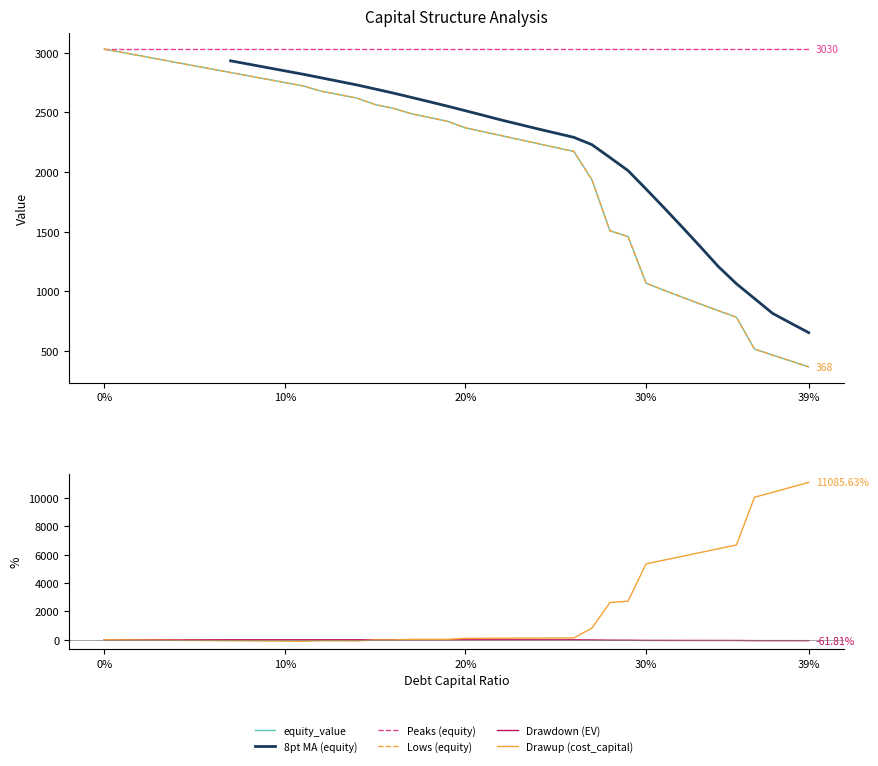

Which series changed the most between 10% and 30?

Drawup (cost_capital)